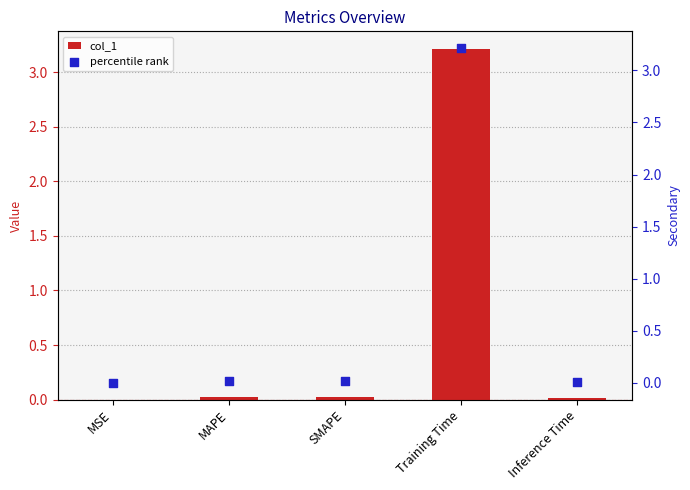

What are all the series names shown in the legend?

col_1, percentile rank